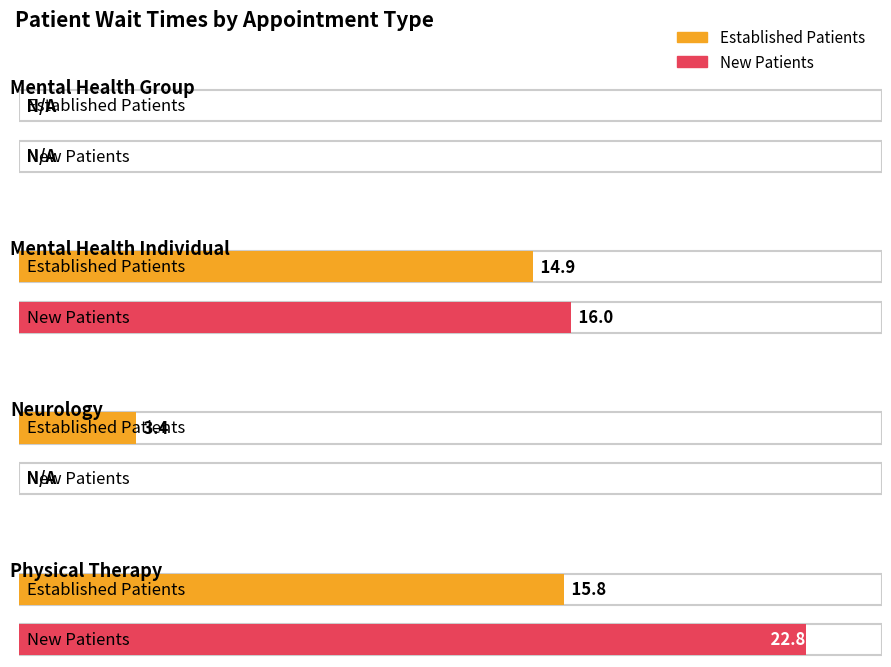

Which series changed the most between MENTAL HEALTH INDIVIDUAL and NEUROLOGY?

NewPatients